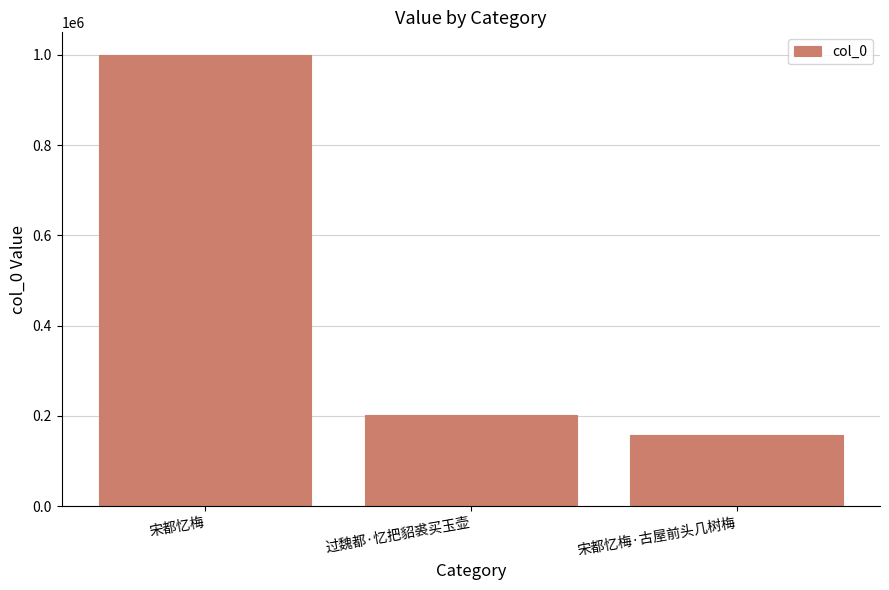

Which category has the highest value across all series?

宋都忆梅